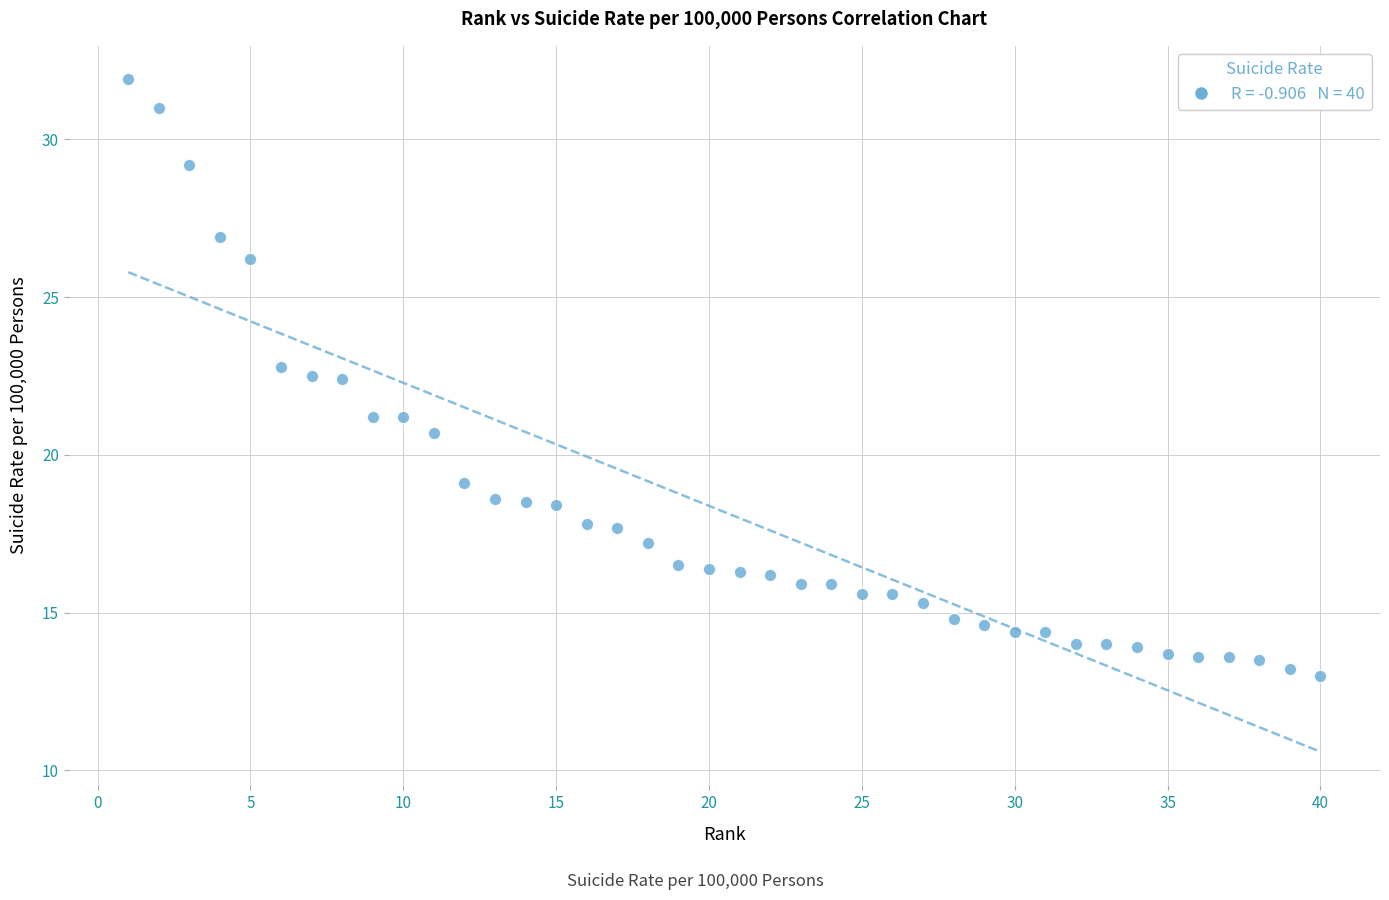

What is the range of X values (max minus min)?

39.0